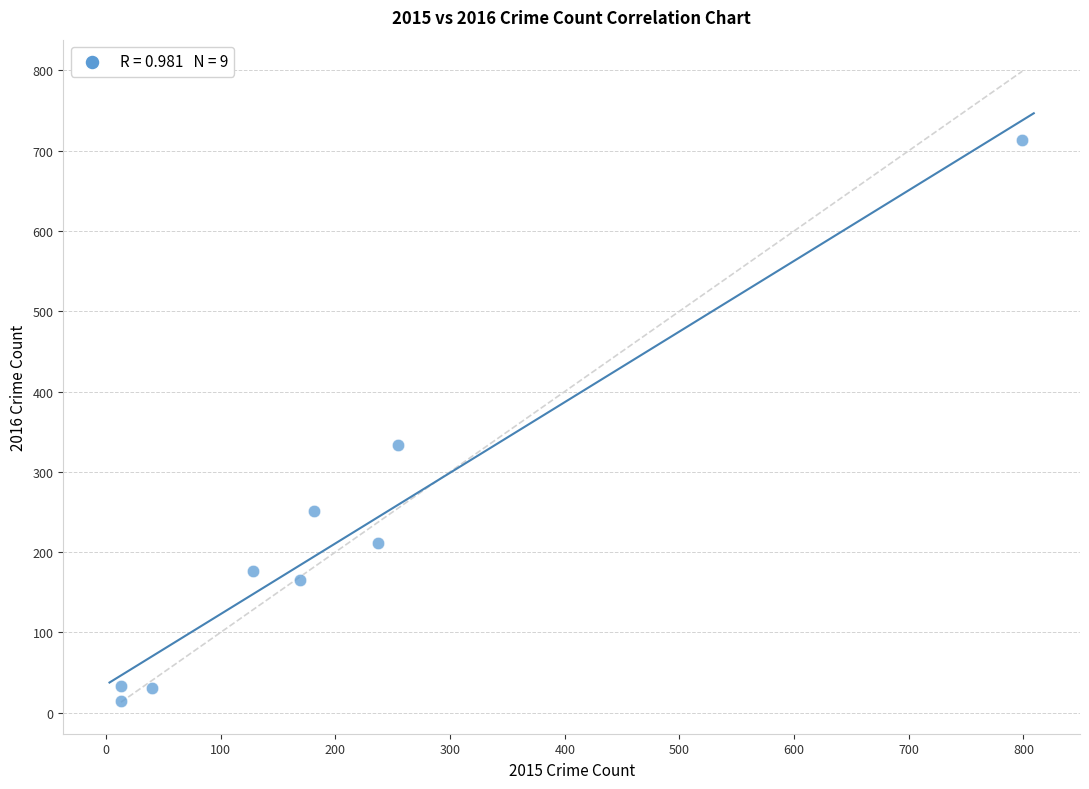

What is the range of X values (max minus min)?

786